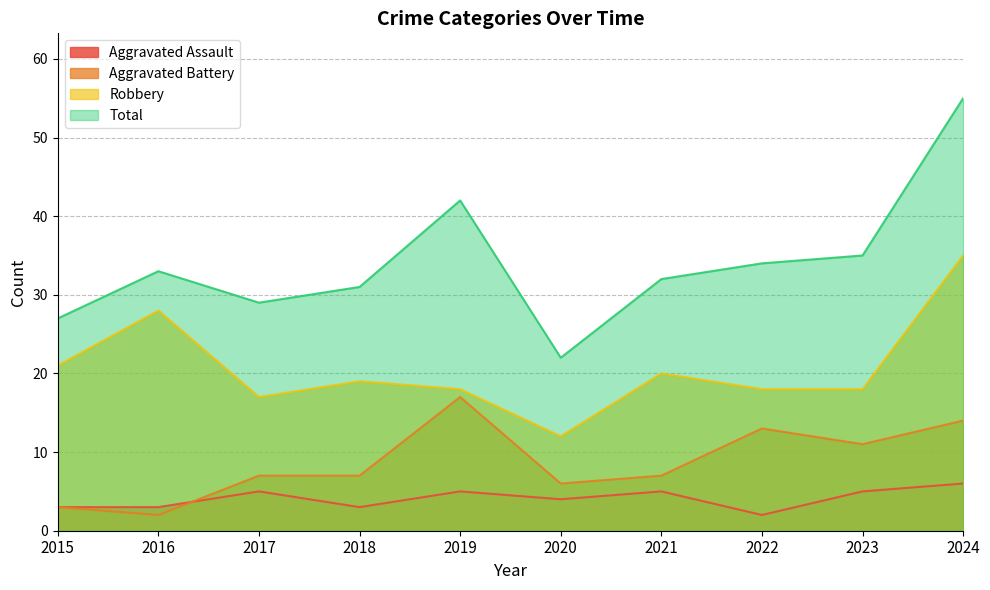

Between 2017 and 2024, which is larger?

2024